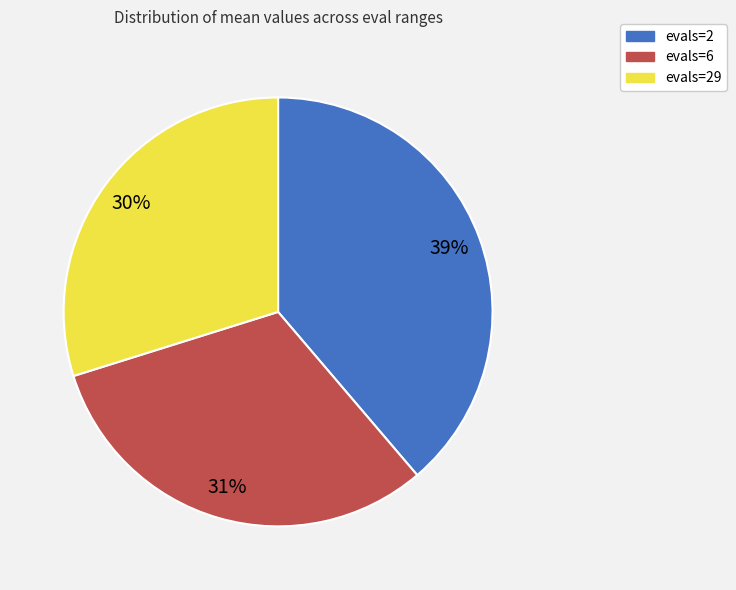

How many slices are in this pie chart?

3